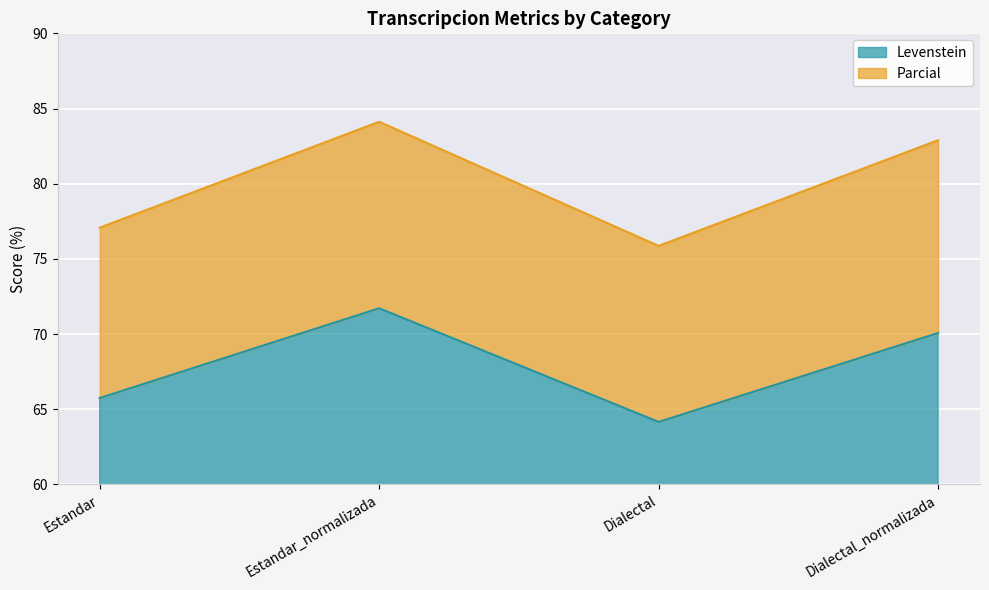

What is the total value across all series at Dialectal_normalizada?

82.9